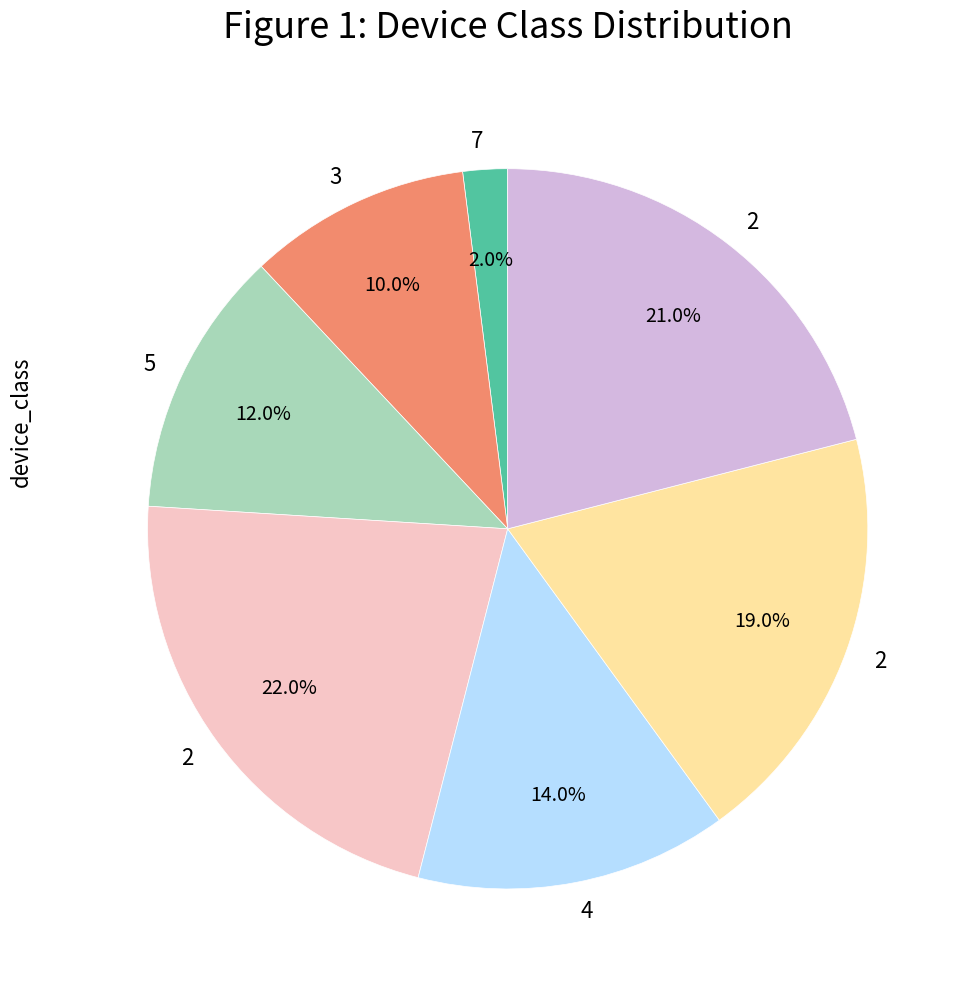

To the nearest percent, what is the average slice percentage?

14%